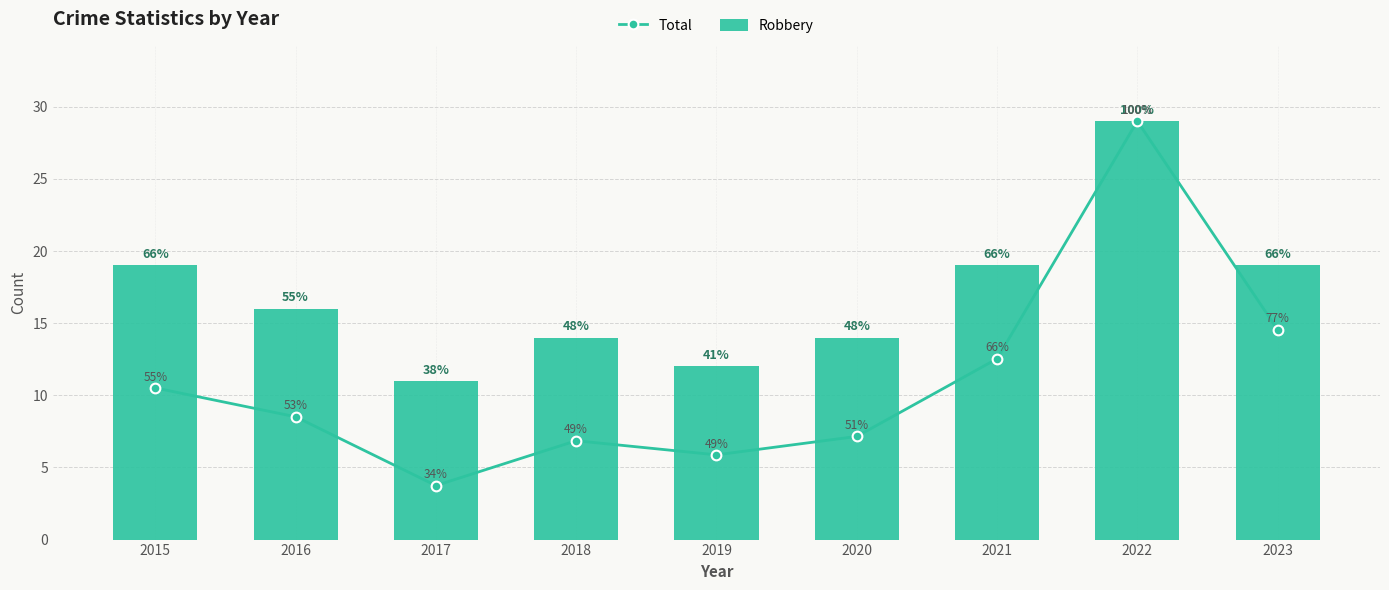

Which series has the largest range (max minus min)?

Total